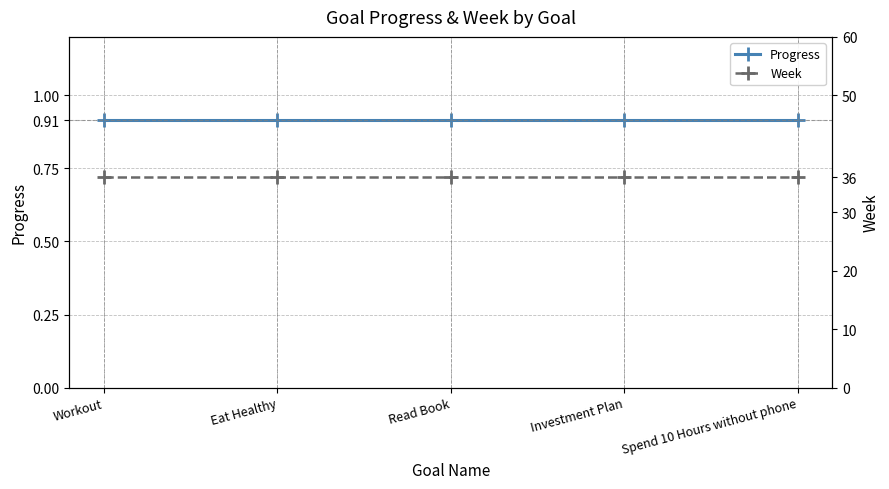

True or false: Week has a value of 36.0 at Eat Healthy.

True